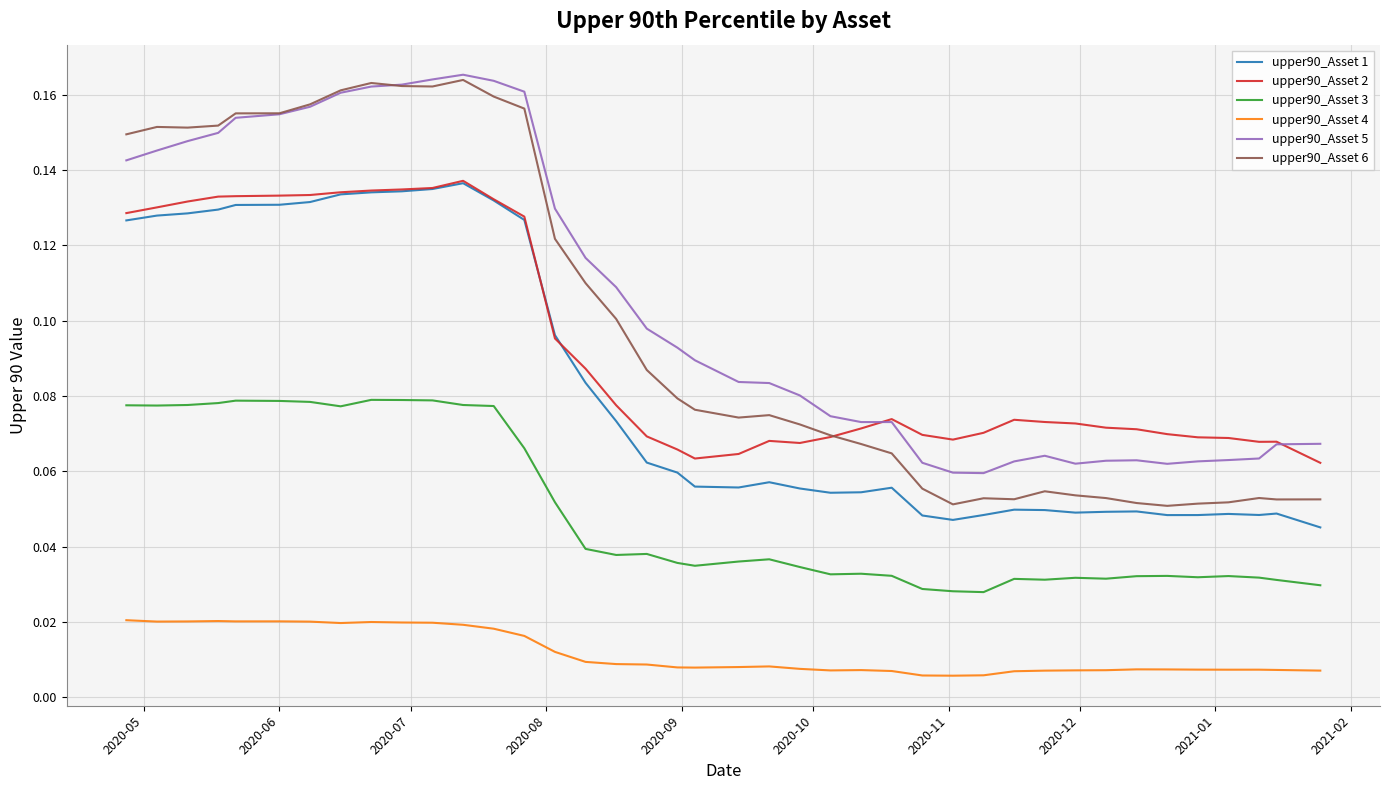

True or false: upper90_Asset 6 and upper90_Asset 3 cross at least once.

False